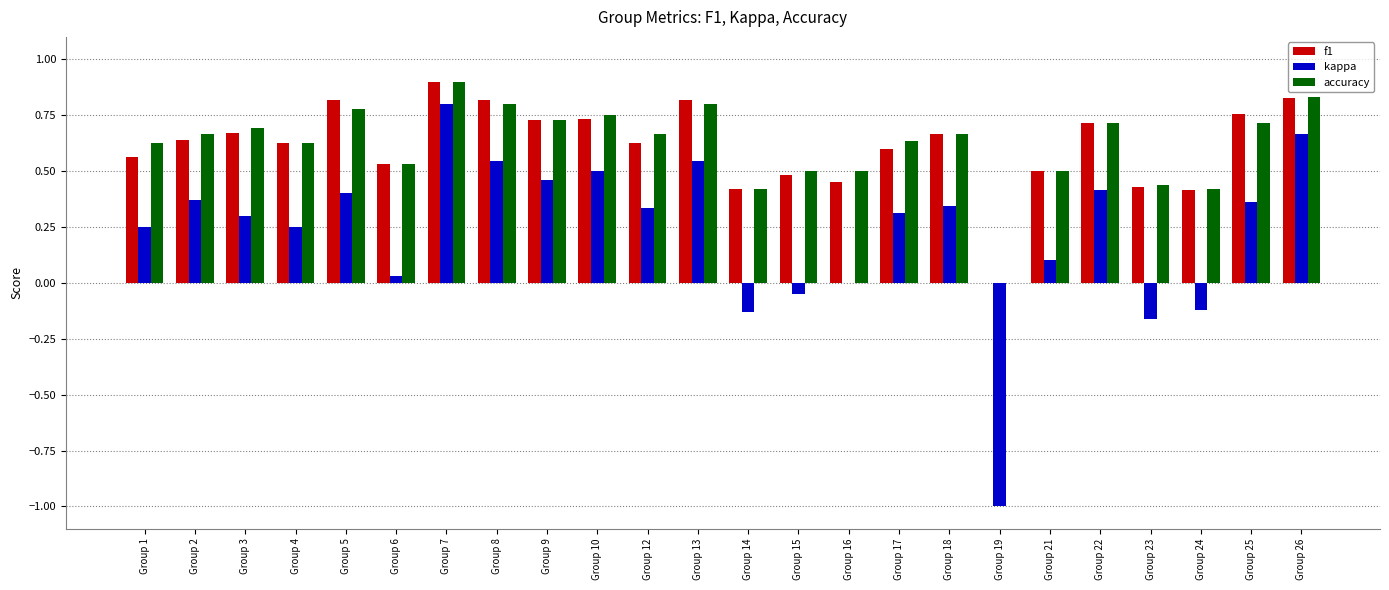

Is it true that f1 equals 0.6 at Group 1?

True